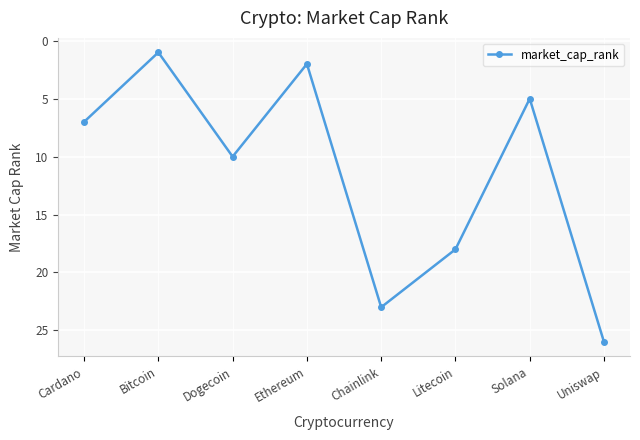

The chart shows a value of 23 at Chainlink. True or false?

True